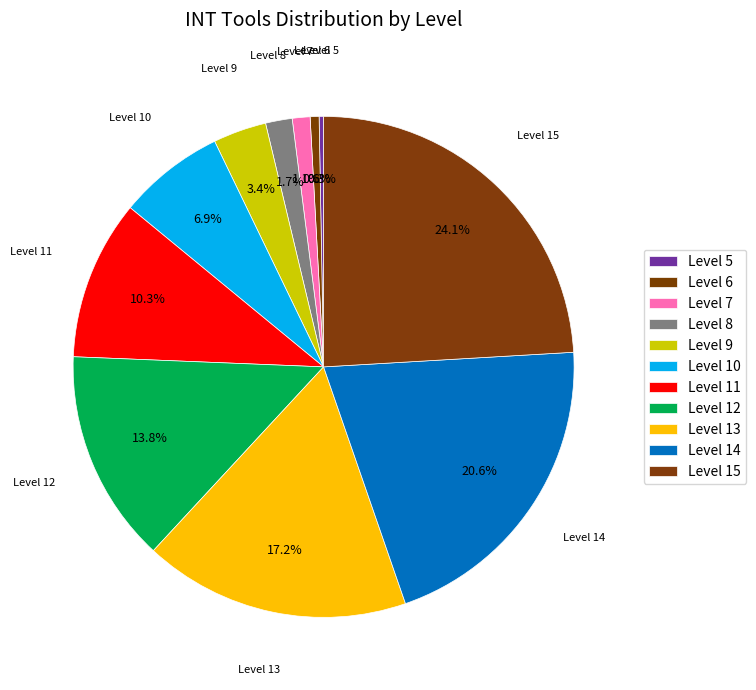

How many segments does this pie chart have?

11